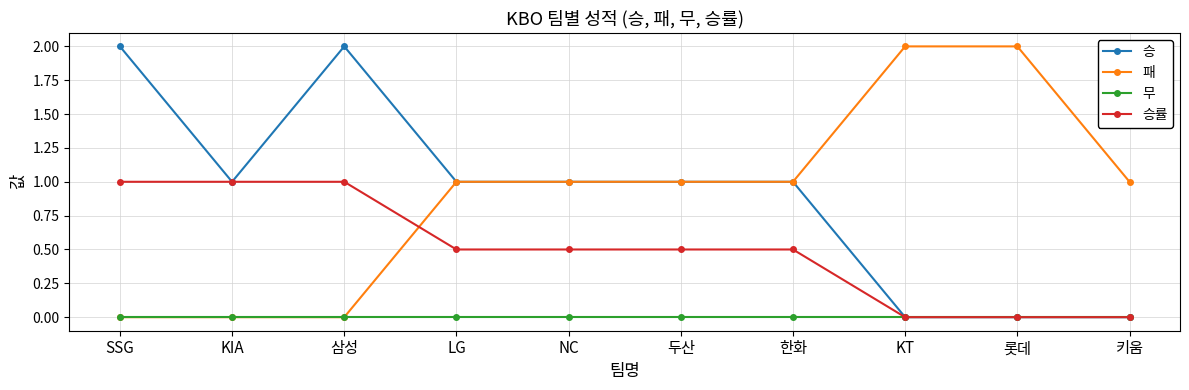

True or false: 무 has a value of 0.0 at NC.

True